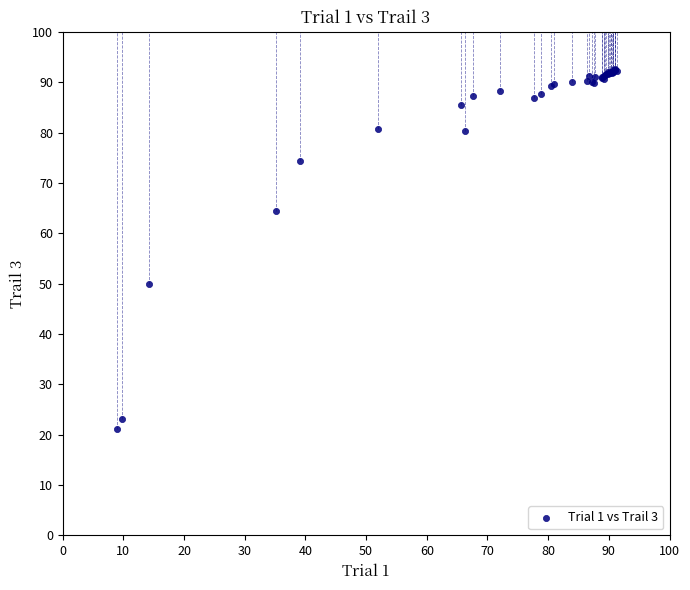

What Y value in the scatter plot is closest to 56?

49.9